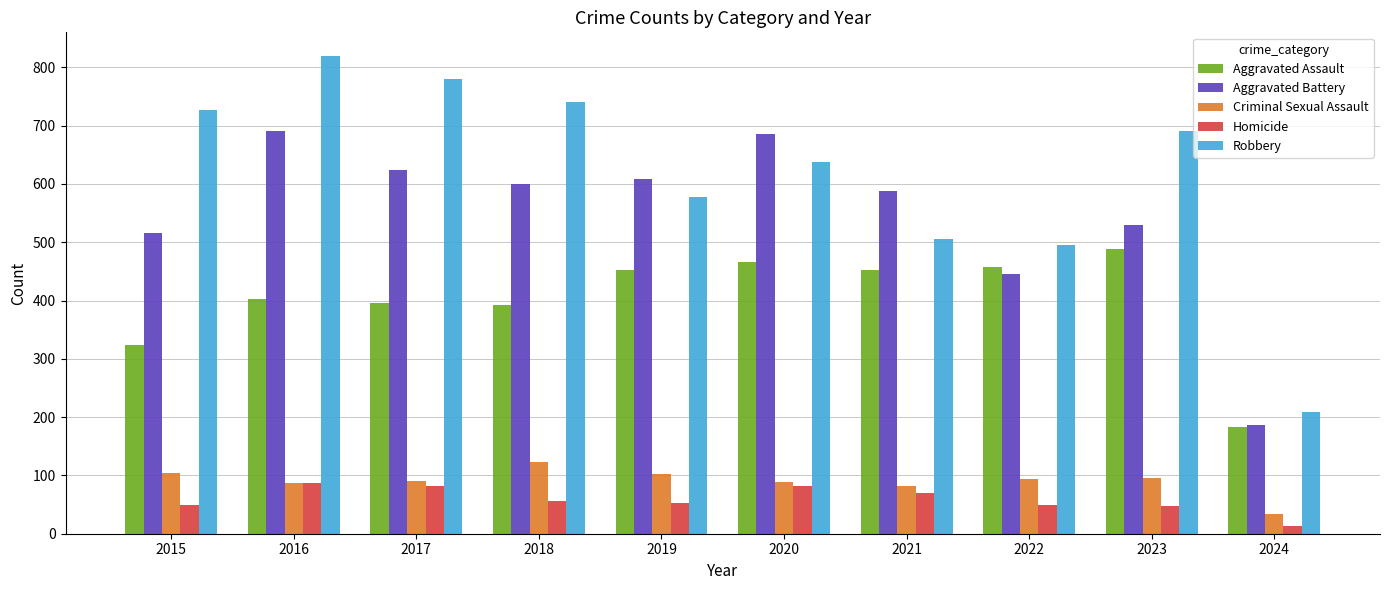

How many data points in Homicide are less than 56?

5